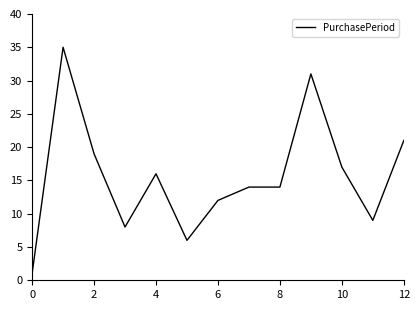

Does the chart display data point markers on the line(s)?

No